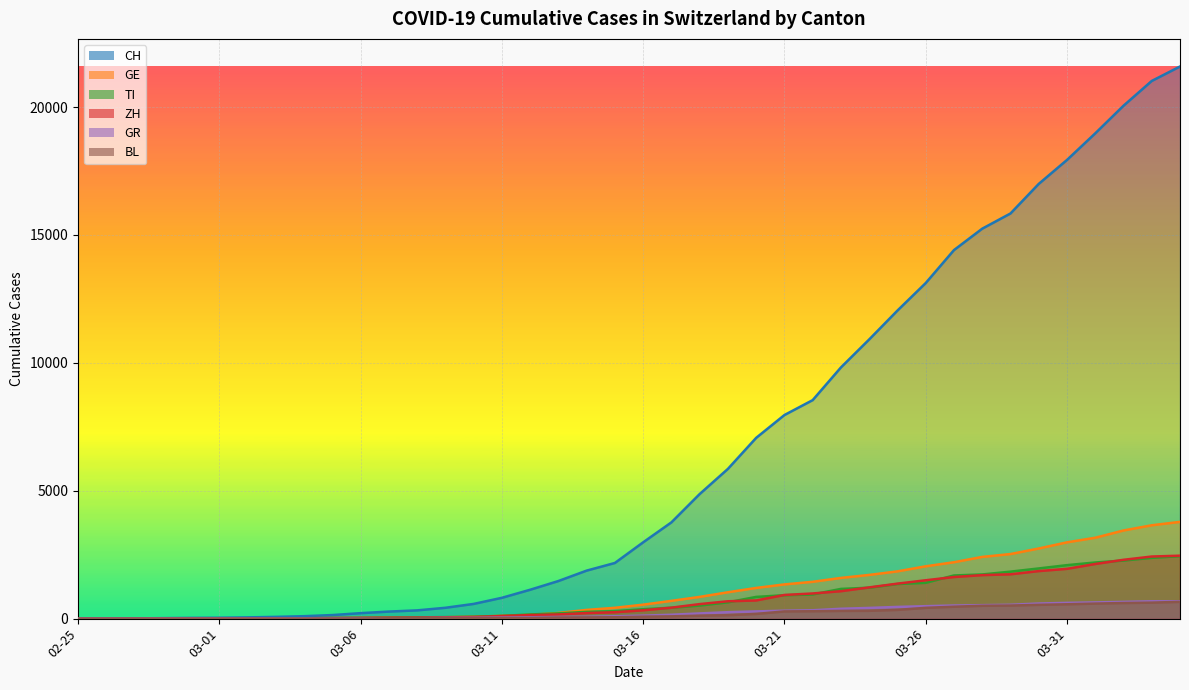

True or false: GE has a value of 193 at 03-11.

False